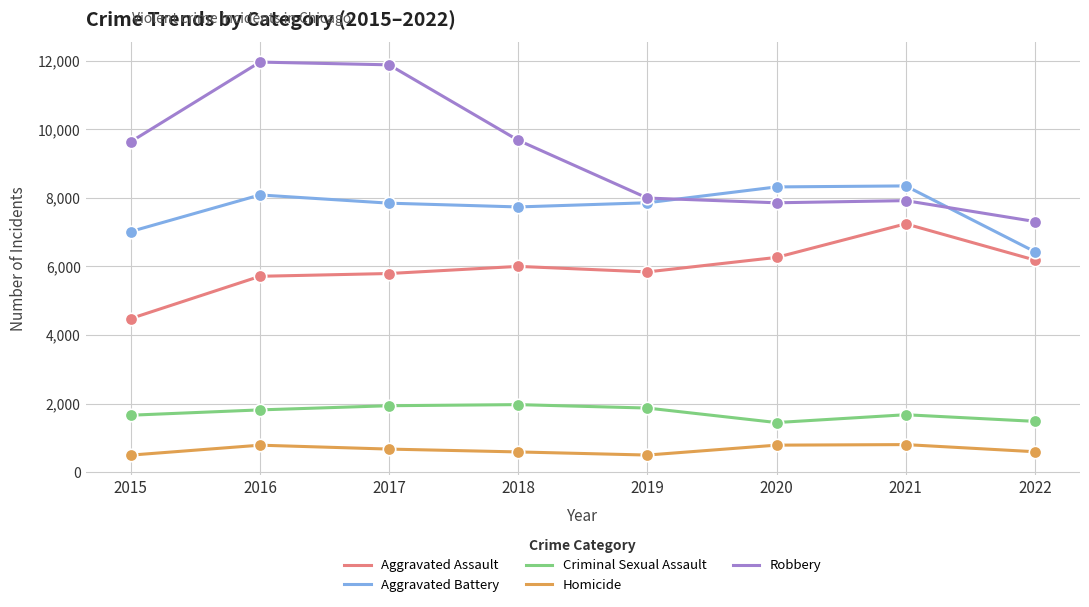

At how many categories does at least one series exceed 9269?

4